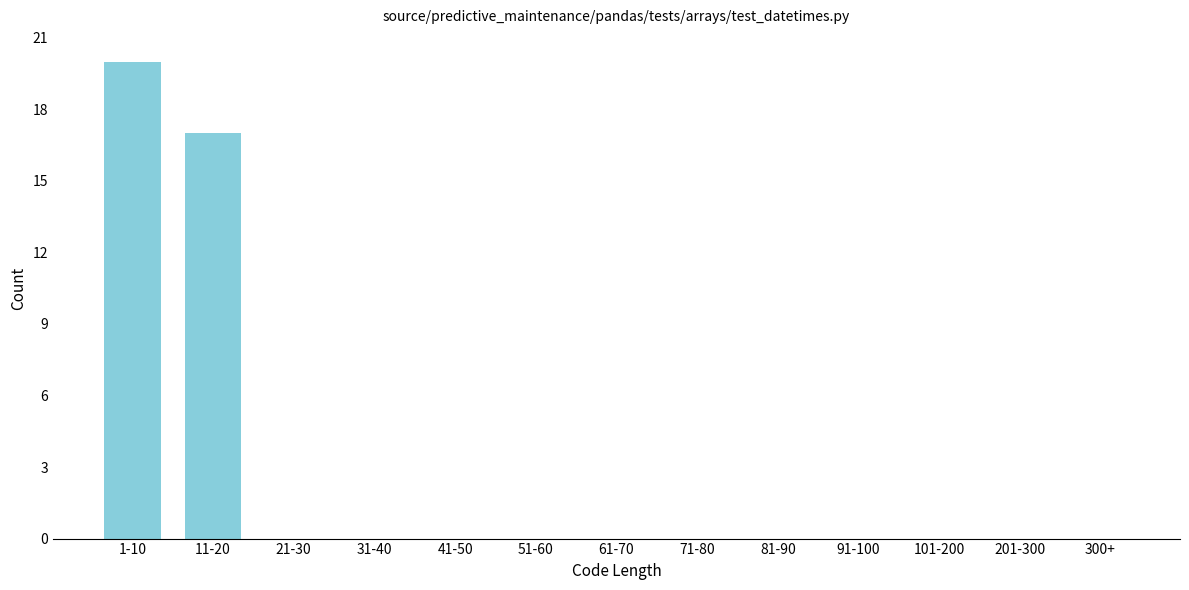

Reading left to right, extract all data points from this chart.

1-10=20	11-20=17	21-30=0	31-40=0	41-50=0	51-60=0	61-70=0	71-80=0	81-90=0	91-100=0	101-200=0	201-300=0	300+=0